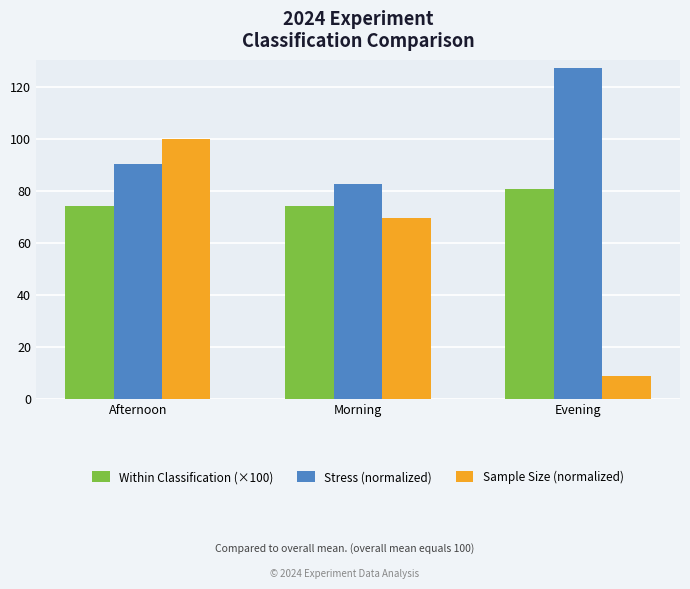

The value of Sample Size (normalized) at Evening is 12.8. True or false?

False